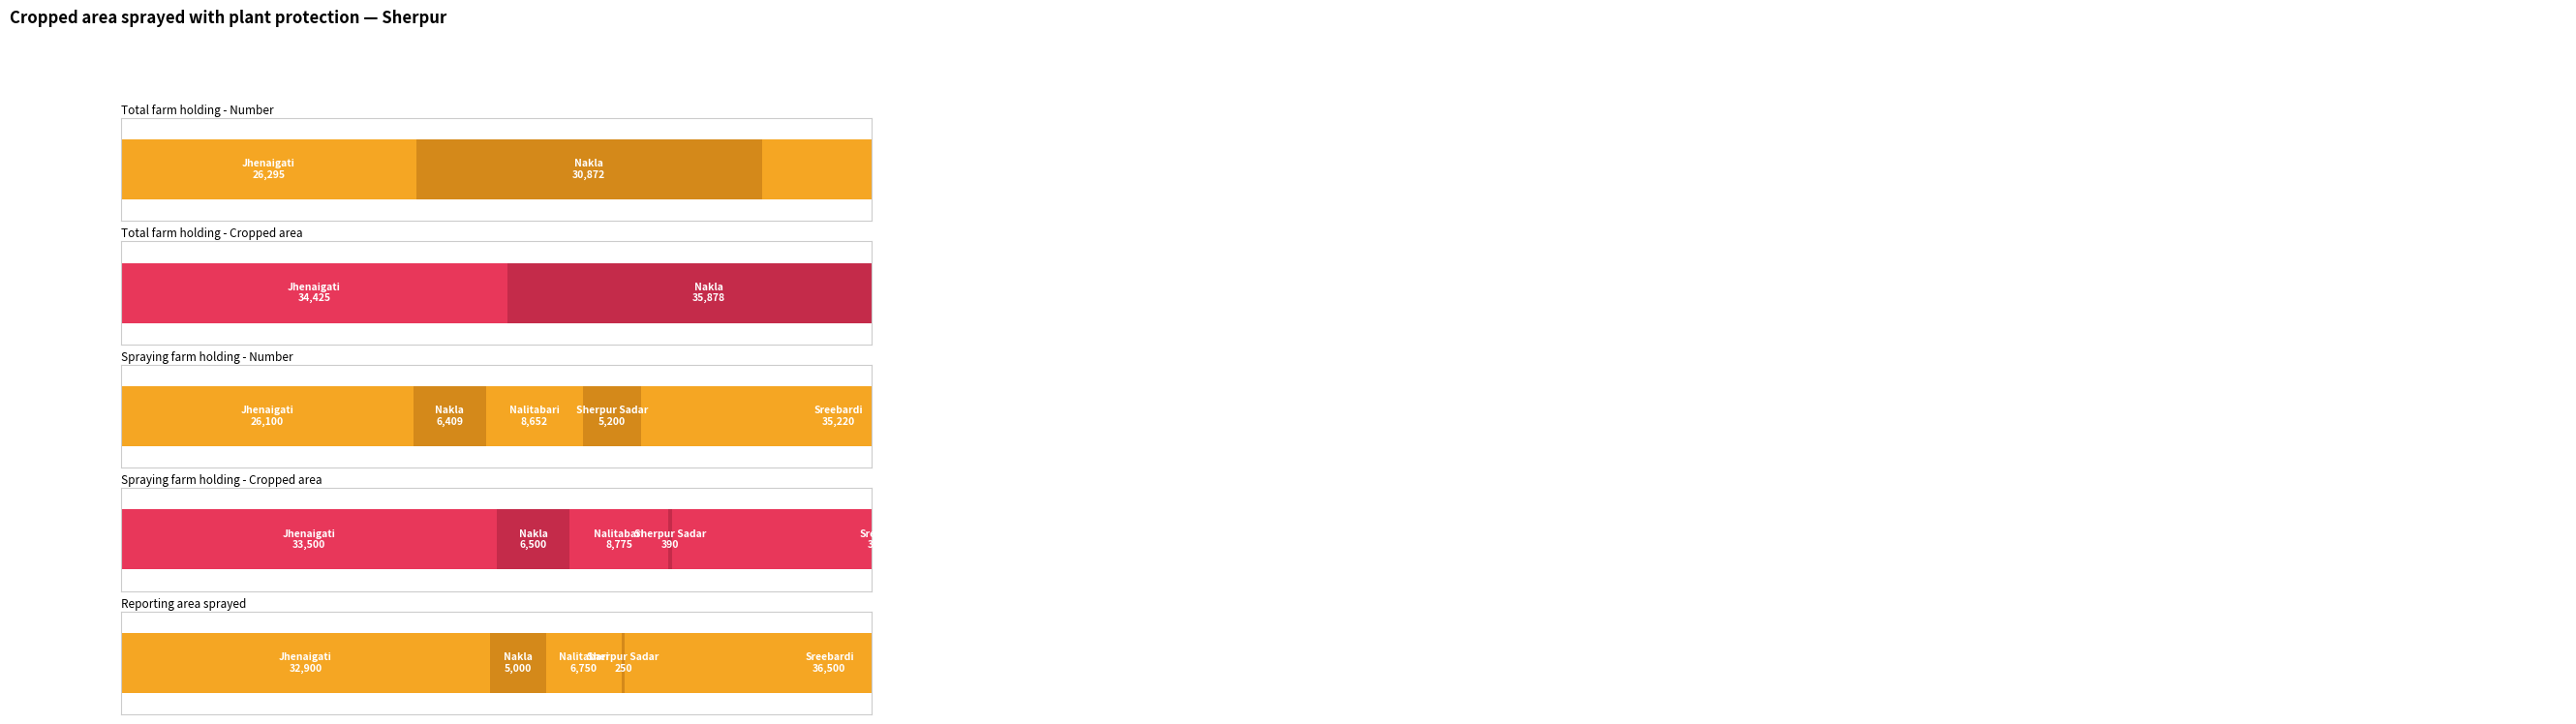

At how many categories does at least one series exceed 6685?

5